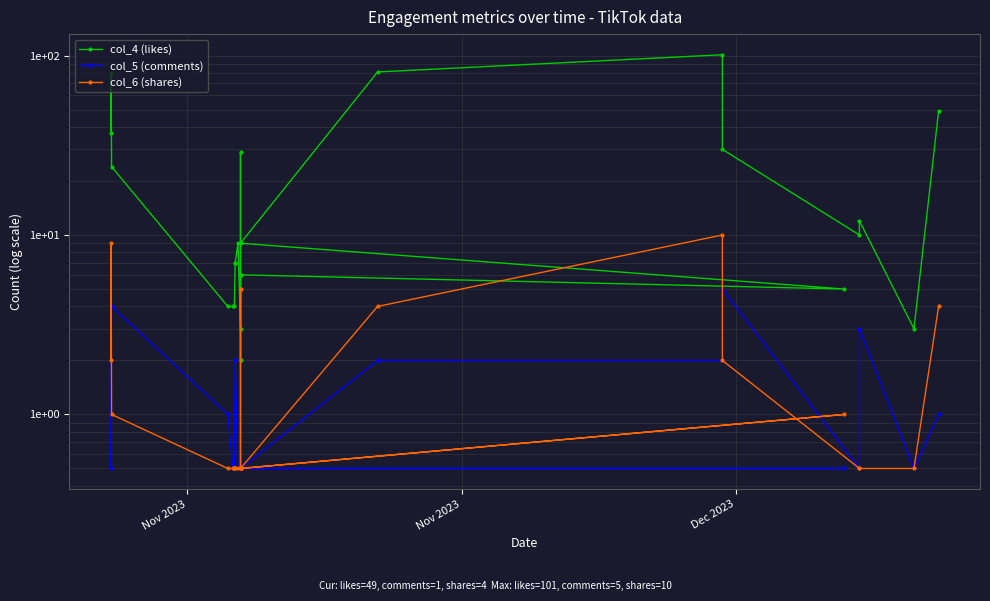

The col_5 (comments) series shows 0.7 at 9. True or false?

False